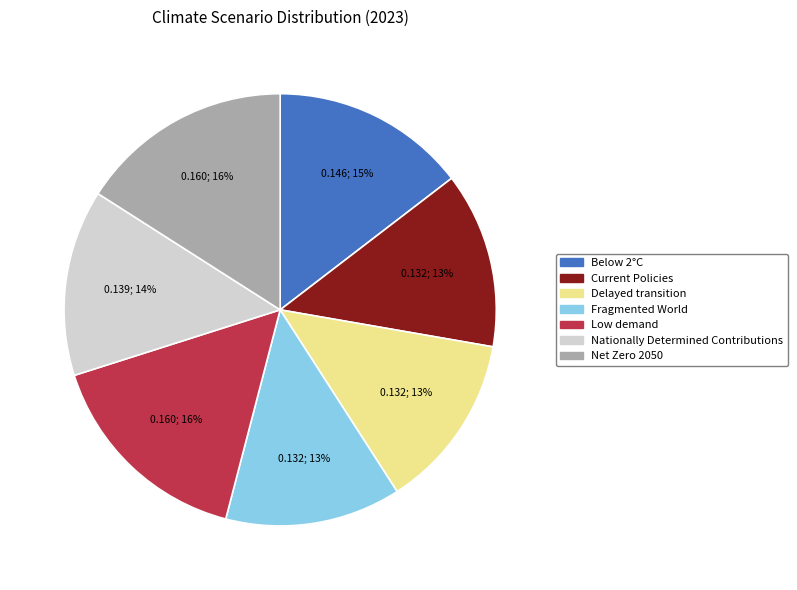

What percentage is the Nationally Determined Contributions slice, to the nearest percent?

14%